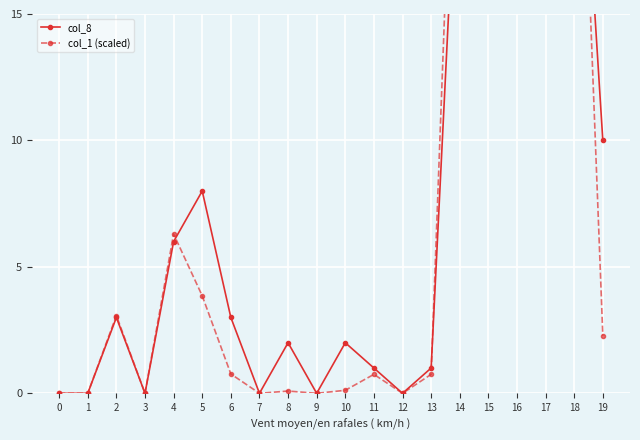

How many data points does each series have?

20